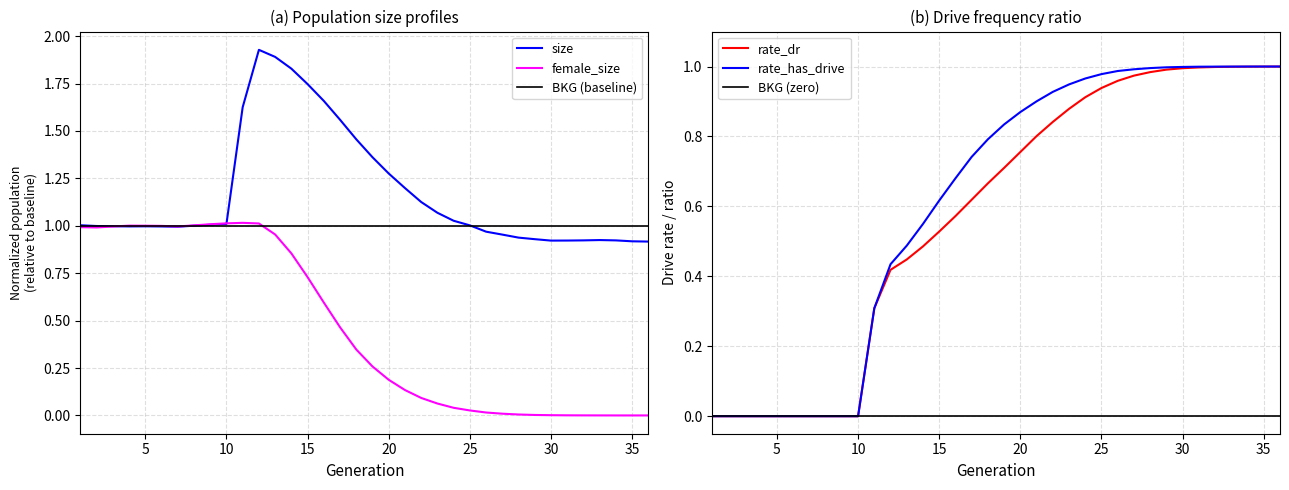

How many lines are shown in the chart?

6